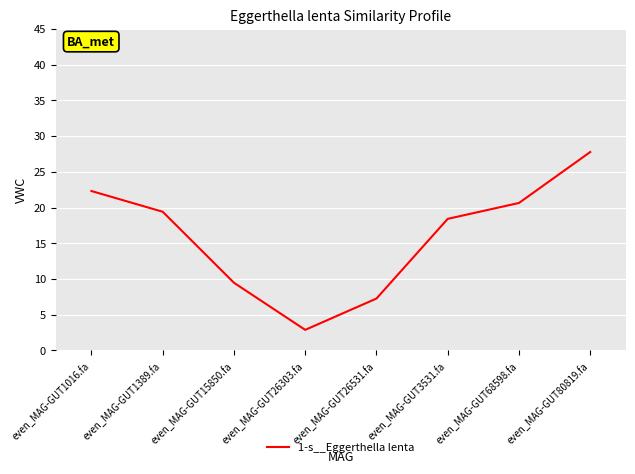

Is it true that the value at even_MAG-GUT26303.fa is 2.9?

True